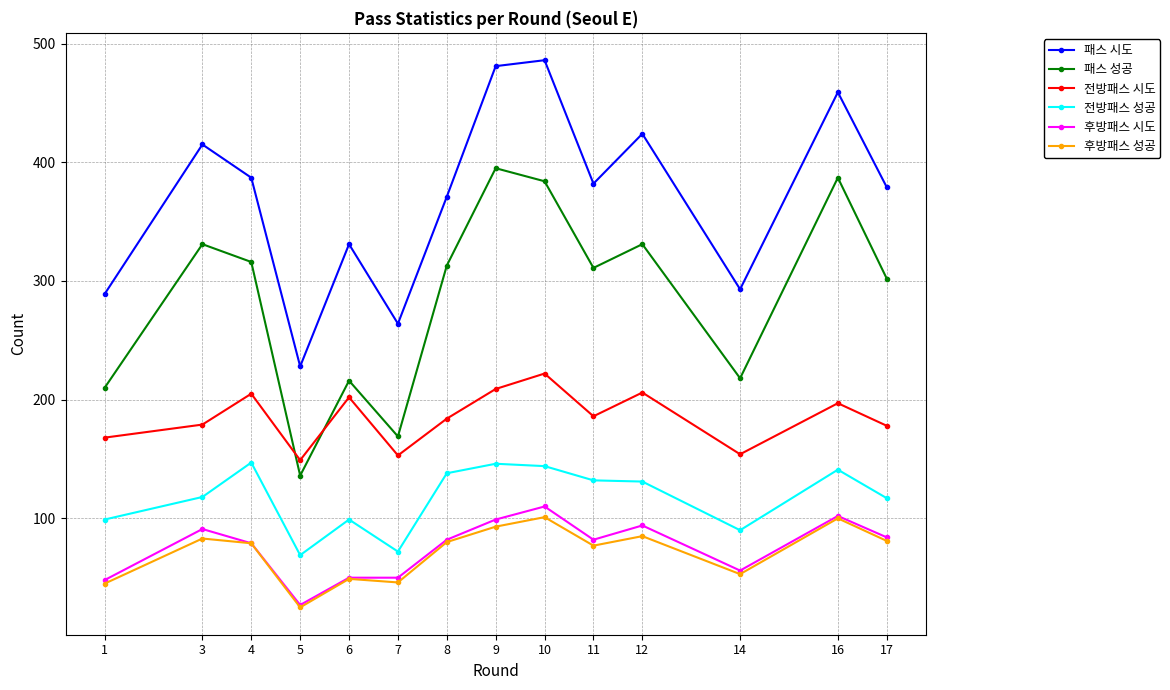

What is the value of the 후방패스 시도 point at the 5th from the left?

50